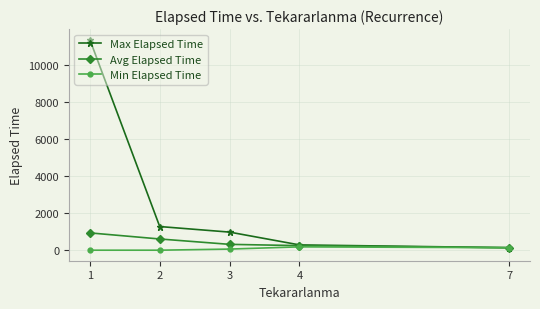

What is the total value across all series at 7?

405.0